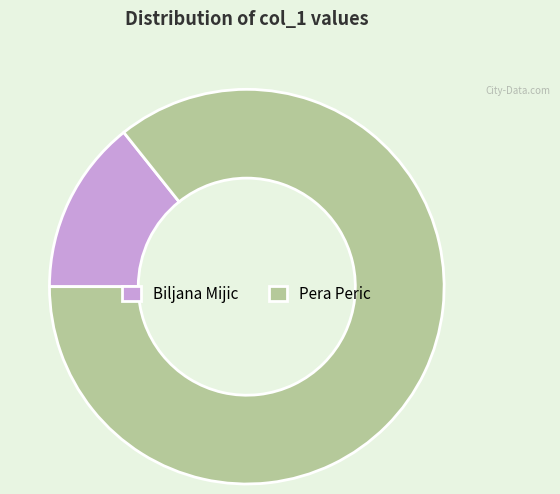

Is the sum of Pera Peric and Biljana Mijic greater than half?

Yes